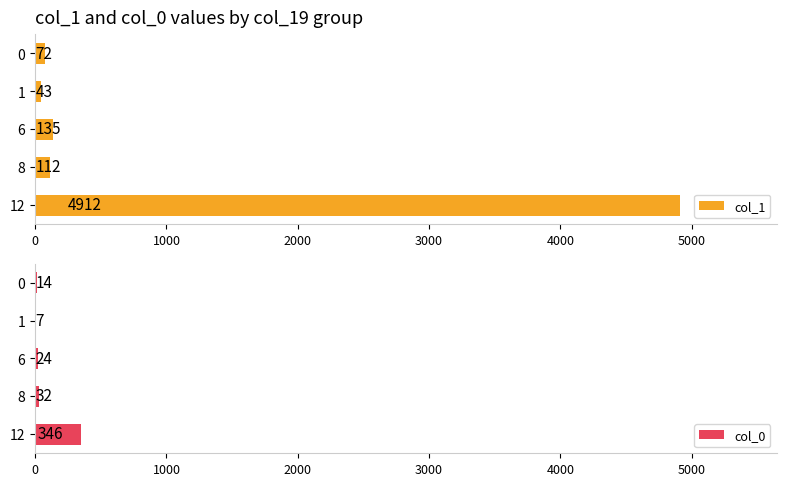

What is the difference between the maximum and minimum values in the col_1 series?

4869